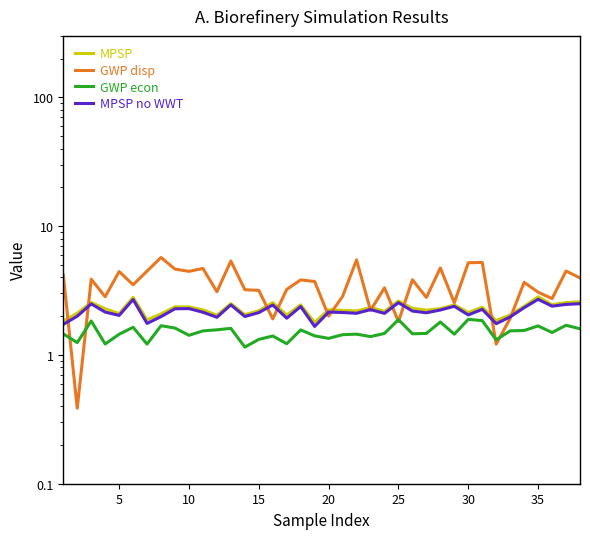

What is the maximum value shown in the chart?

5.7